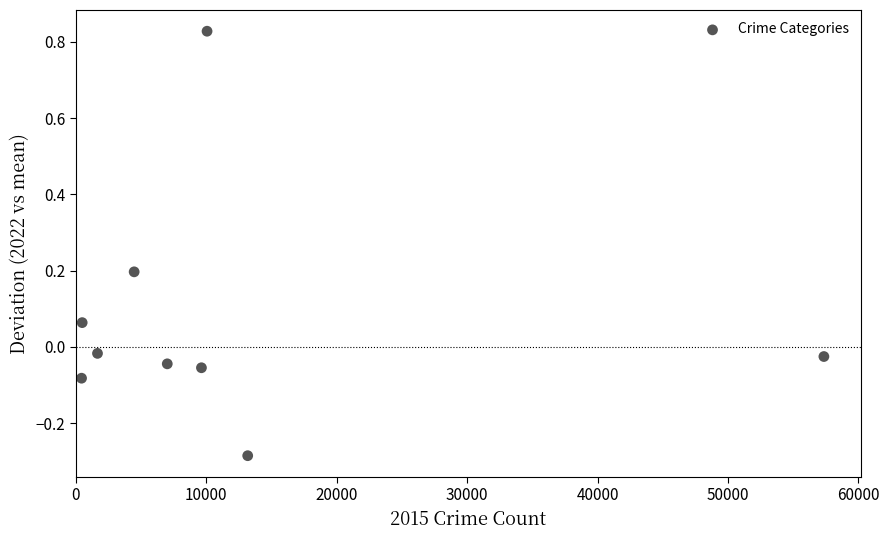

What is the range of X values (max minus min)?

56902.0